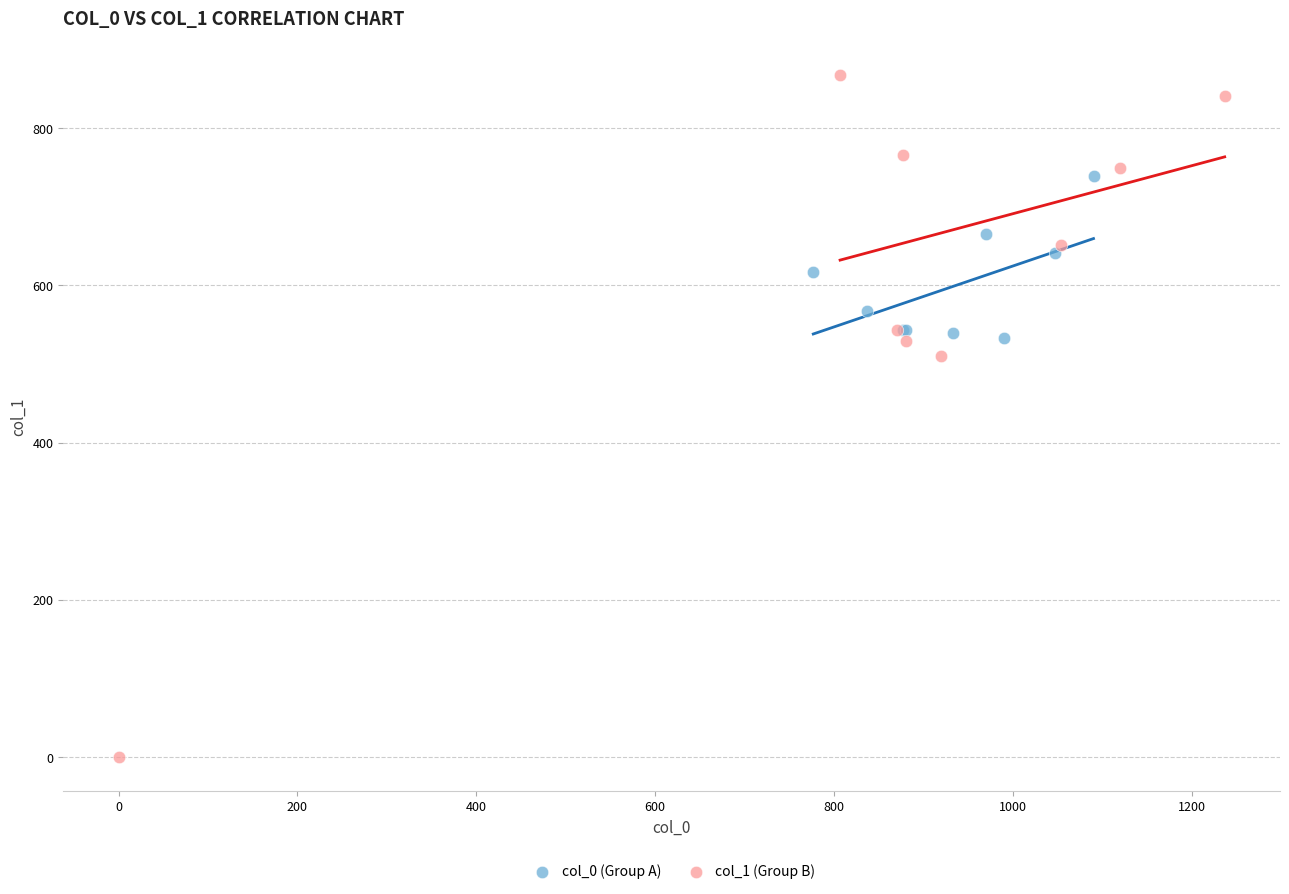

Which series has the largest Y range (max minus min)?

col_1 (Group B)